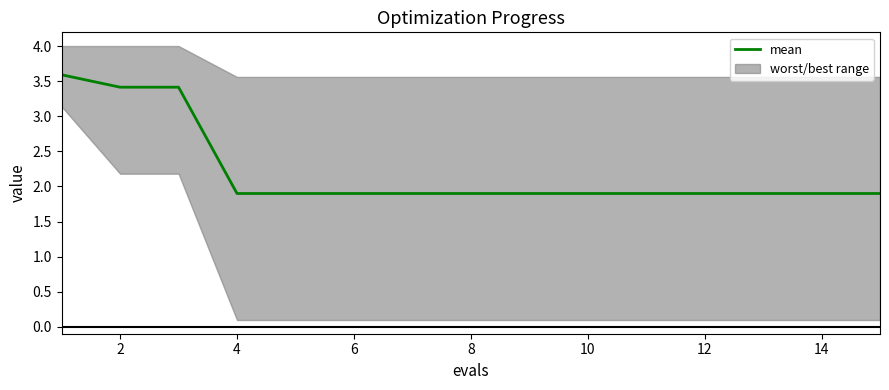

What is the change in value from 0 to 8?

-1.7